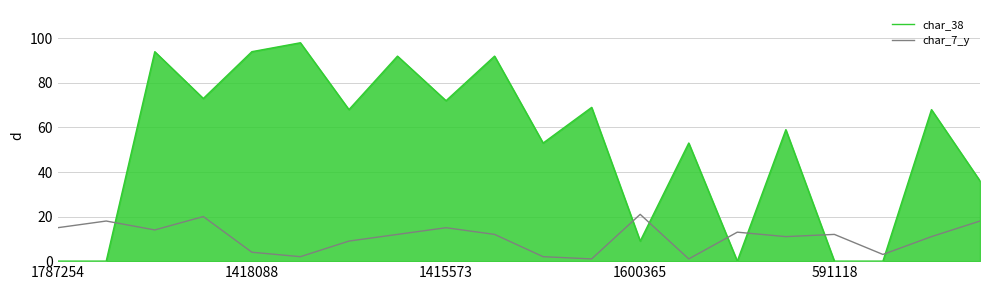

What is the difference between the second highest and minimum values in the char_38 series?

94